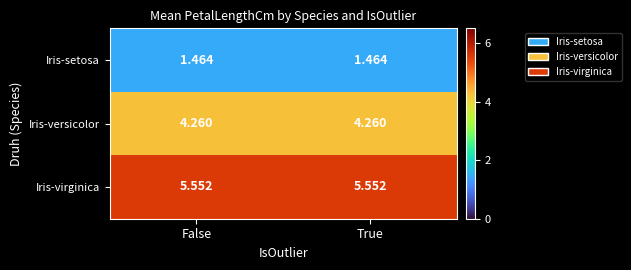

Rank the series by their average value, from highest to lowest.

Iris-virginica, Iris-versicolor, Iris-setosa